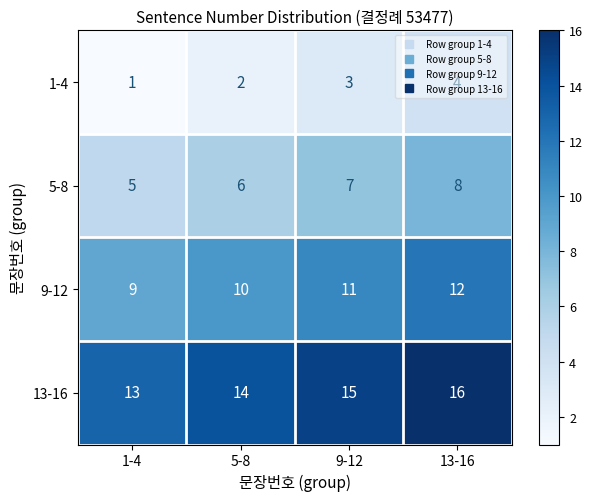

The value of 1-4 at 5-8 is 2. True or false?

True